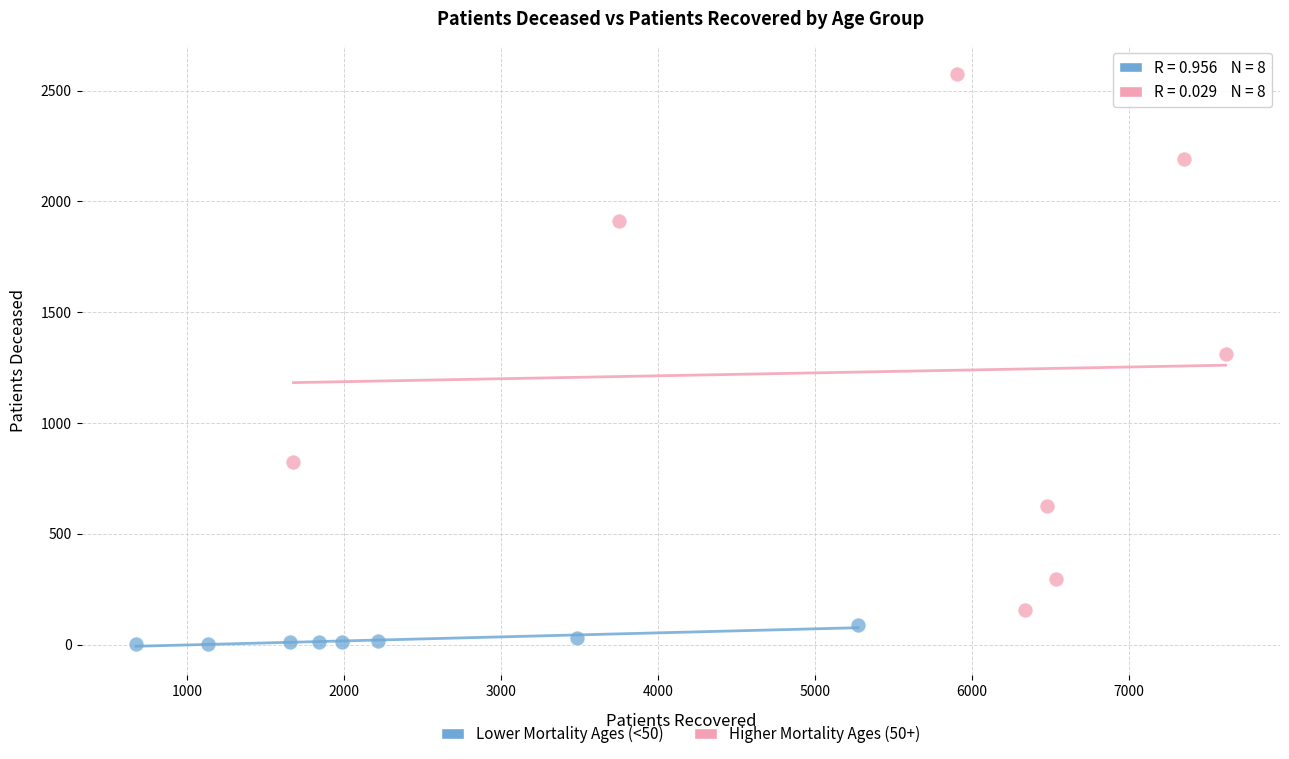

Which series contains the highest Y value?

Higher Mortality Ages (50+)